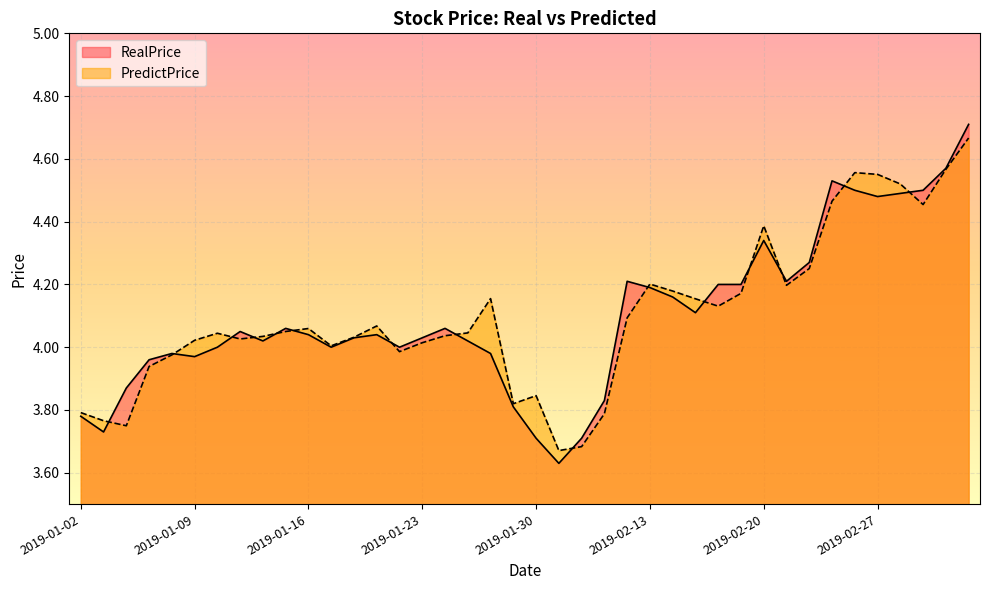

At which label is PredictPrice closest to 4?

2019-01-17